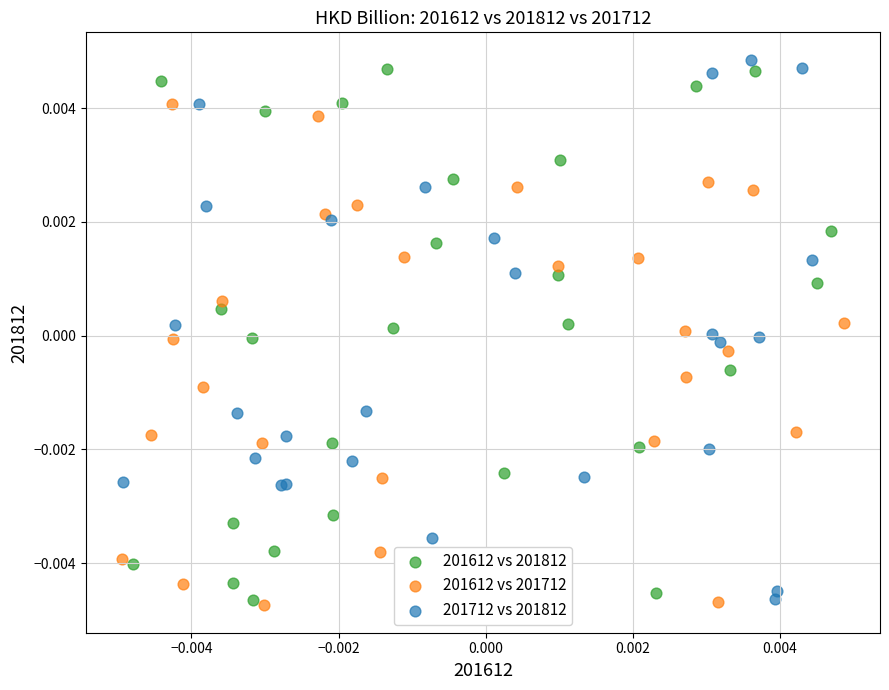

Which series reaches the minimum Y coordinate?

201612 vs 201712